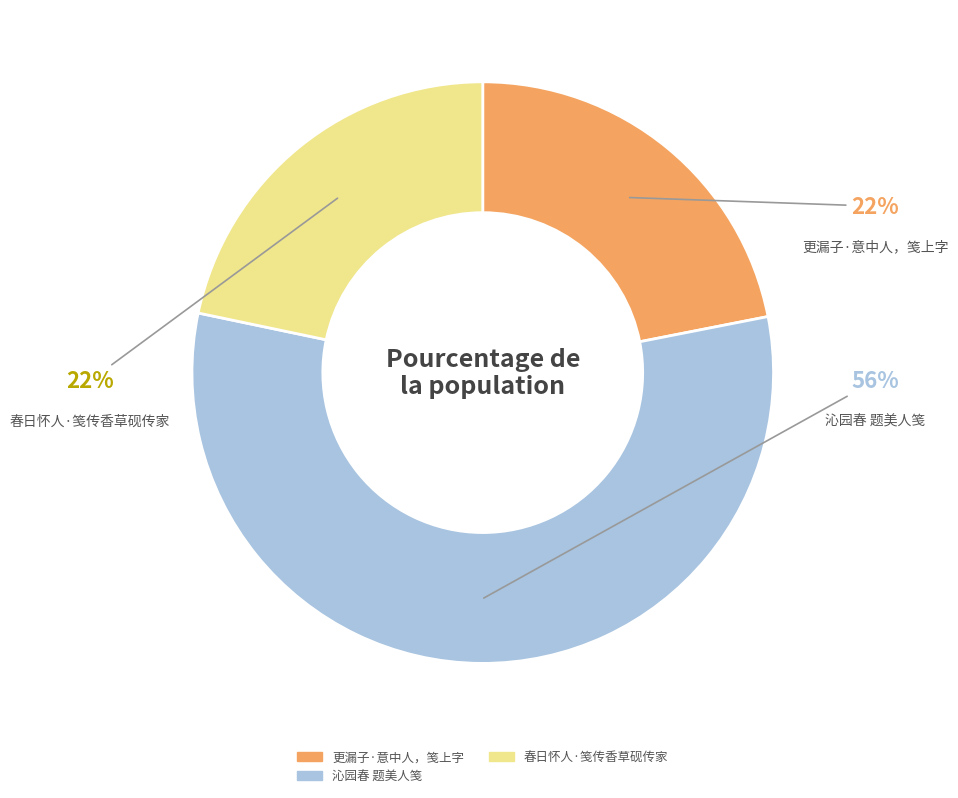

To the nearest percent, what is the difference between the 沁园春 题美人笺 and 更漏子·意中人，笺上字 slice percentages?

34%